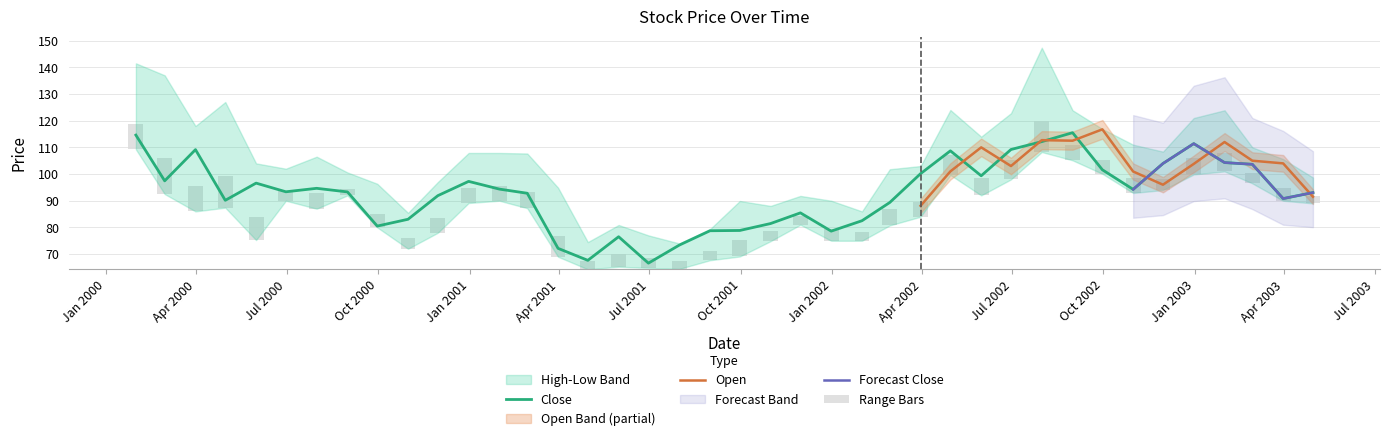

What is the sum of the High values at 34 and 35?

229.4